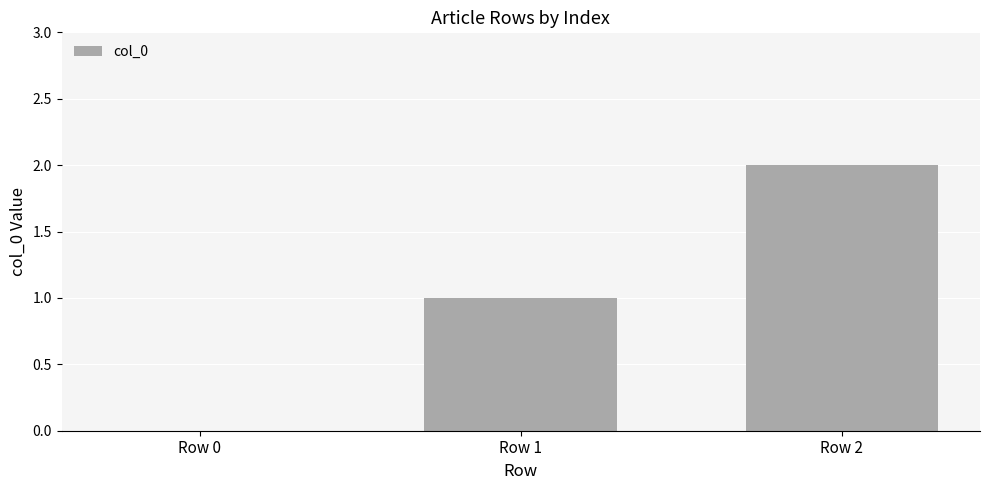

What is the change in value from Row 0 to Row 1?

+1